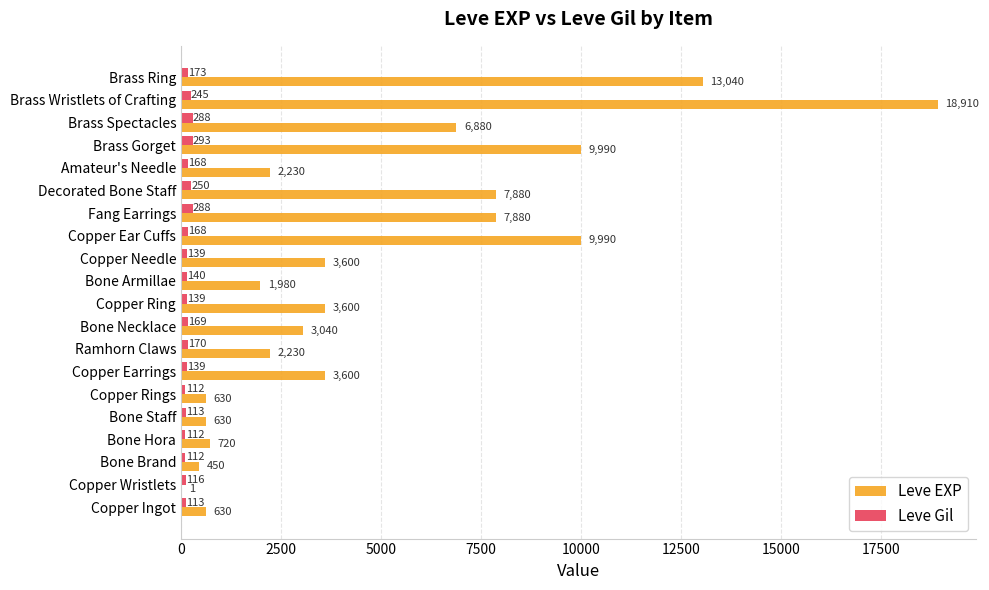

What are all the series names shown in the legend?

Leve EXP, Leve Gil